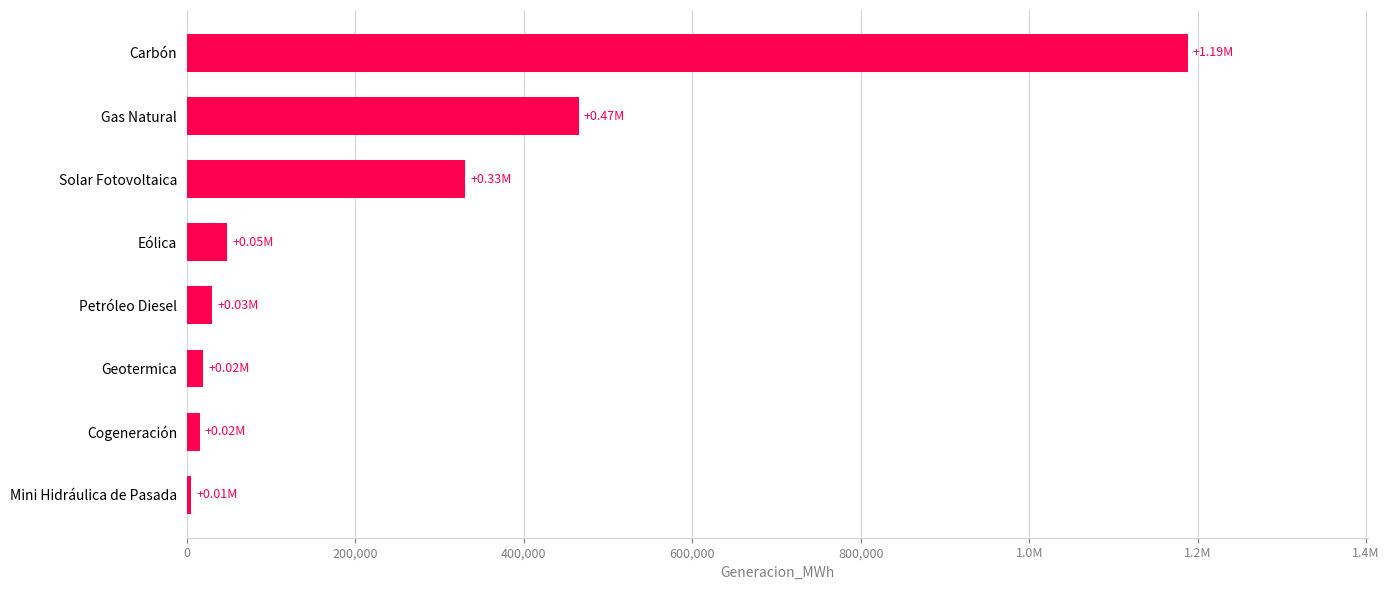

How many data points are above 47730?

4